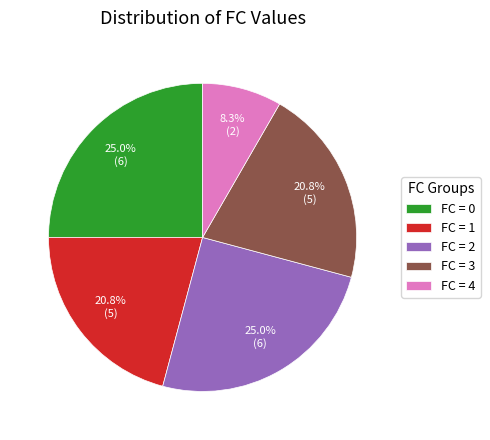

Count the number of slices in the pie.

5